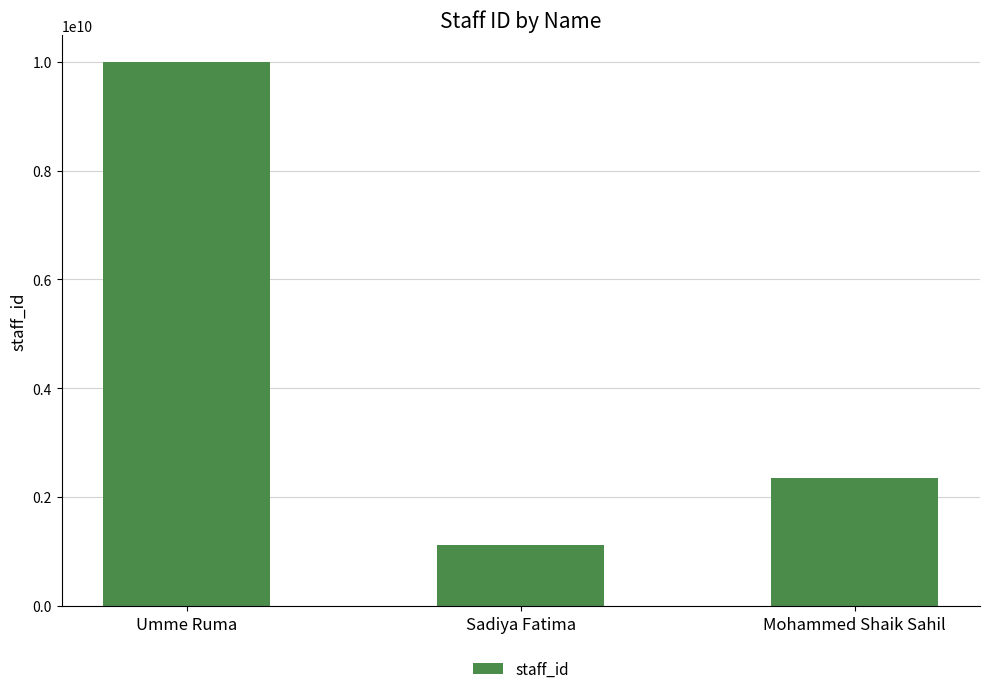

Approximately how many times larger is the value at Mohammed Shaik Sahil compared to Umme Ruma?

0.2